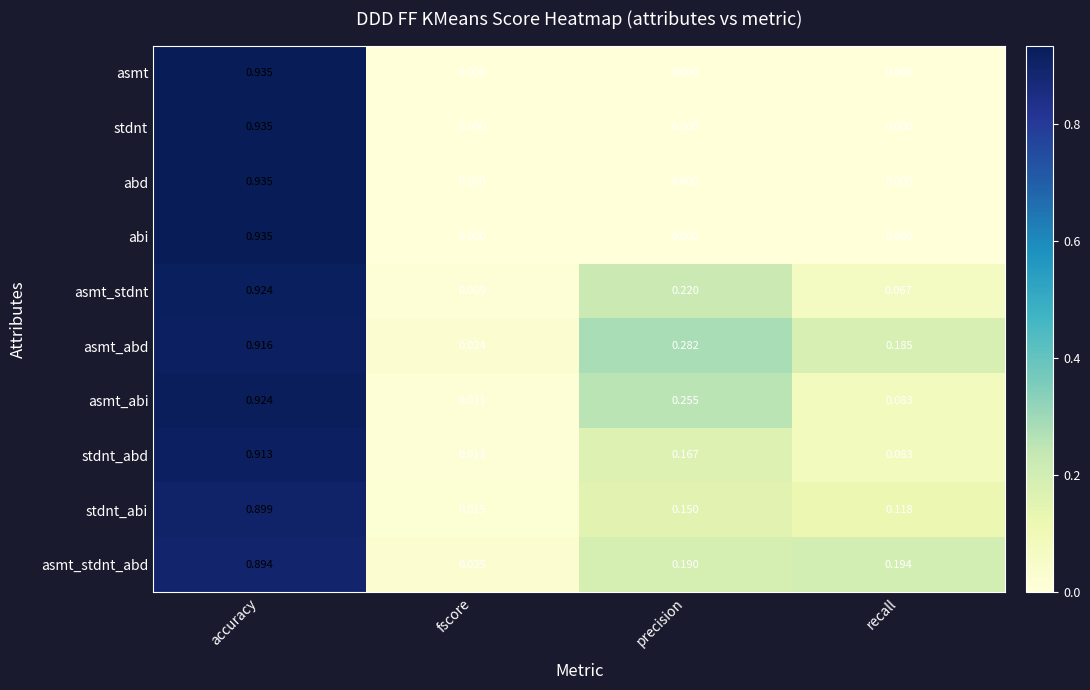

How many values in the abi series exceed 0?

1